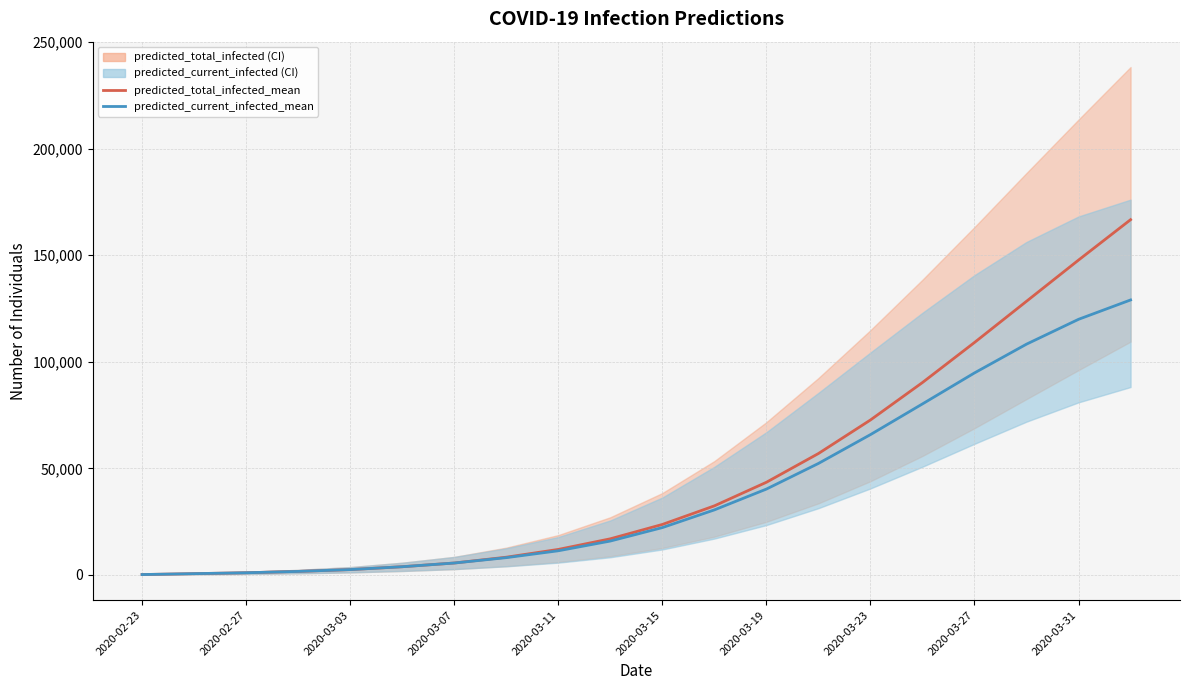

True or false: predicted_total_infected_mean has more than 2 points higher than both neighbors.

False